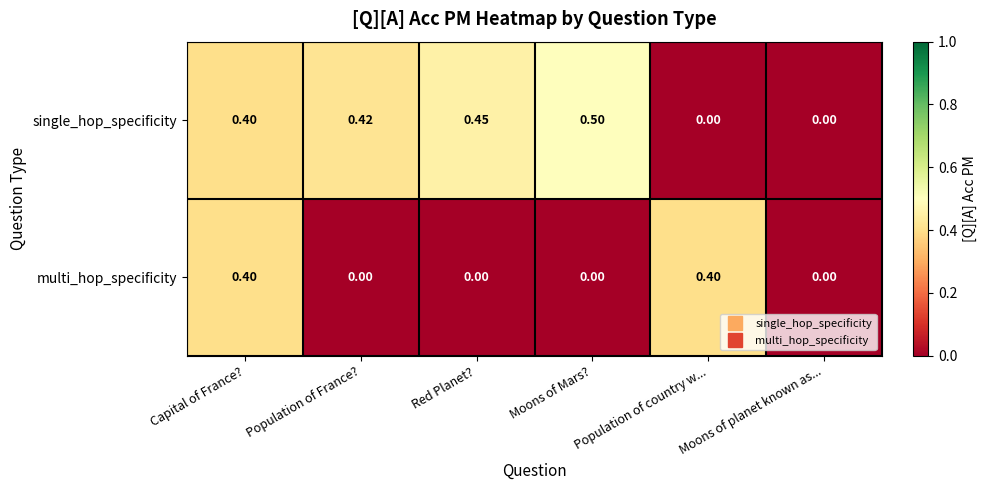

Rank the series by their average value, from lowest to highest.

multi_hop_specificity, single_hop_specificity